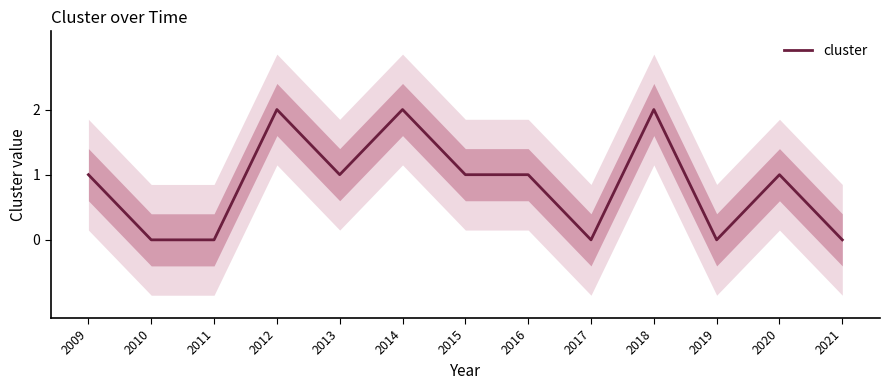

What is the difference between the maximum and second lowest values?

2